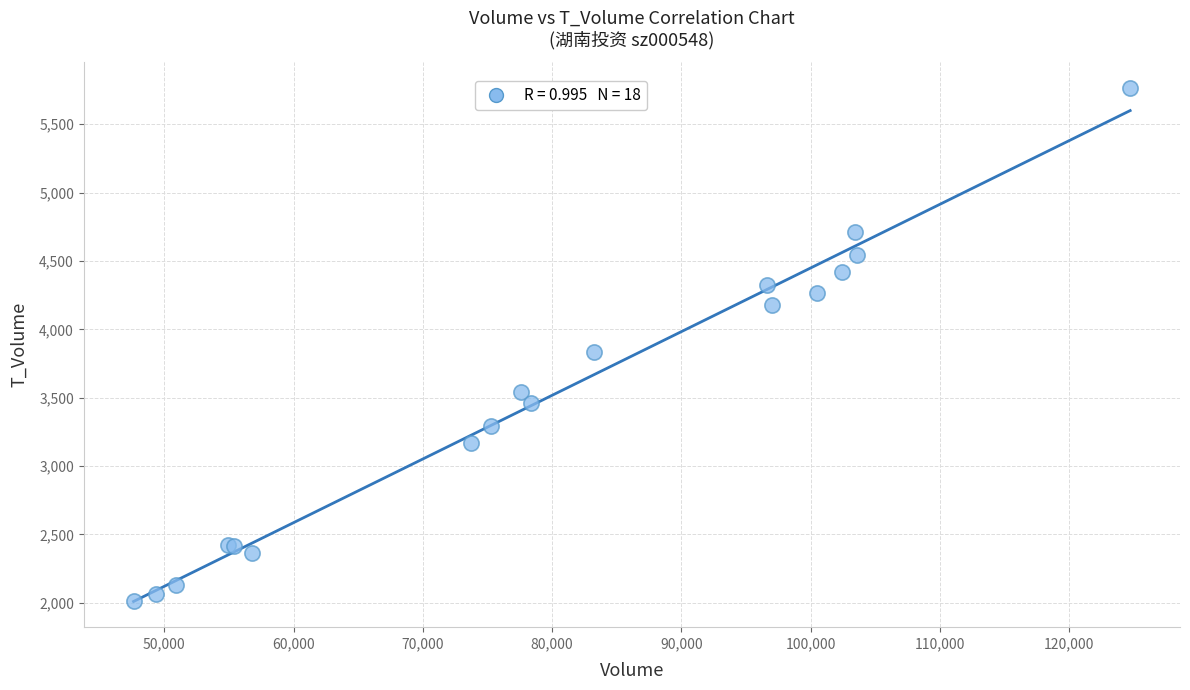

What Y value in the scatter plot is closest to 3889?

3834